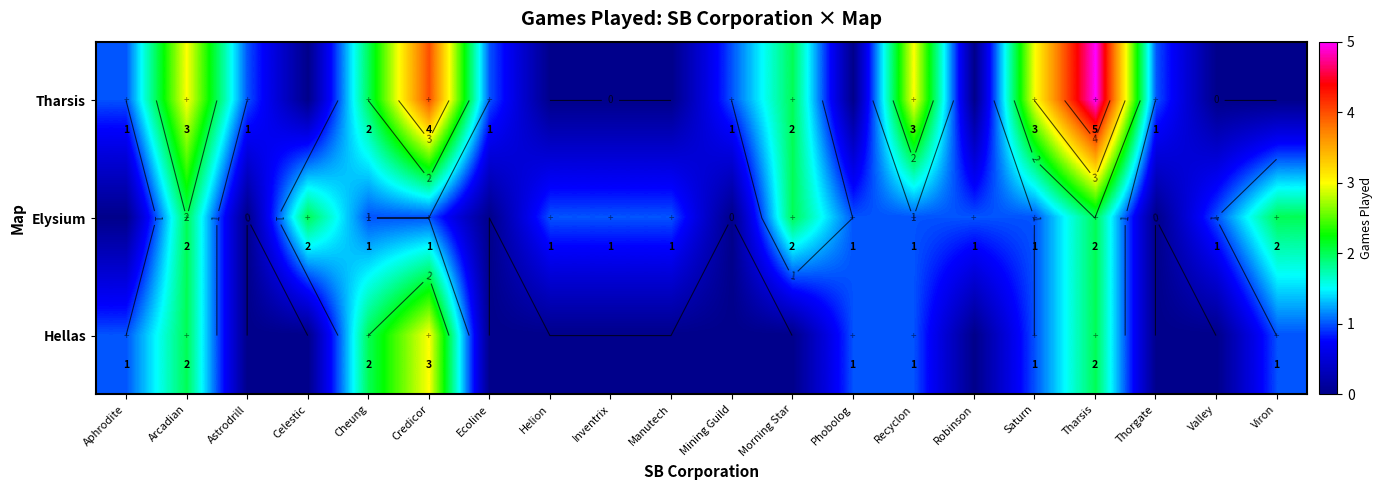

What is the sum of all Elysium values?

20